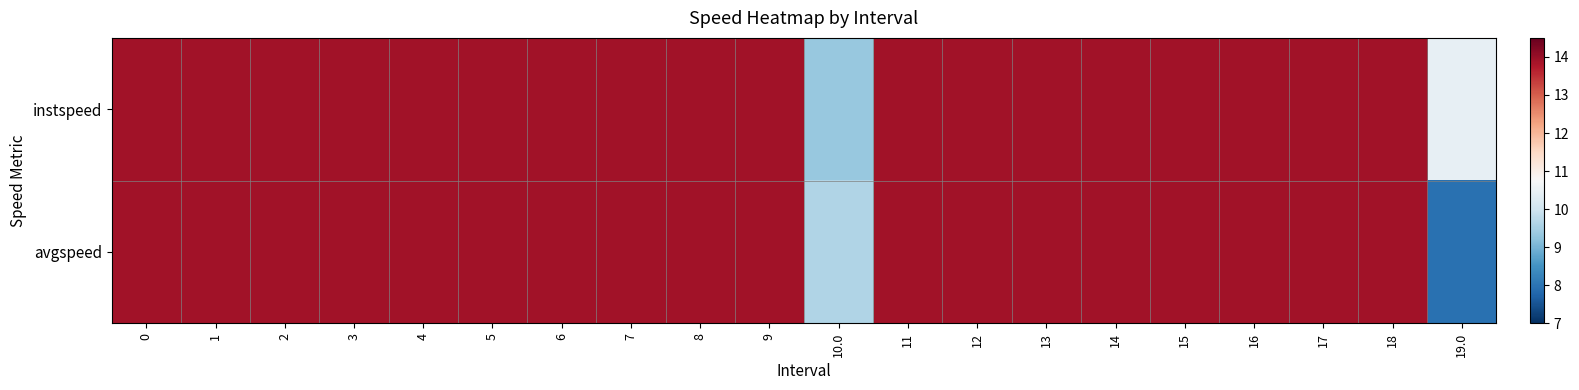

List the series in order of their peak value, lowest first.

instspeed, avgspeed